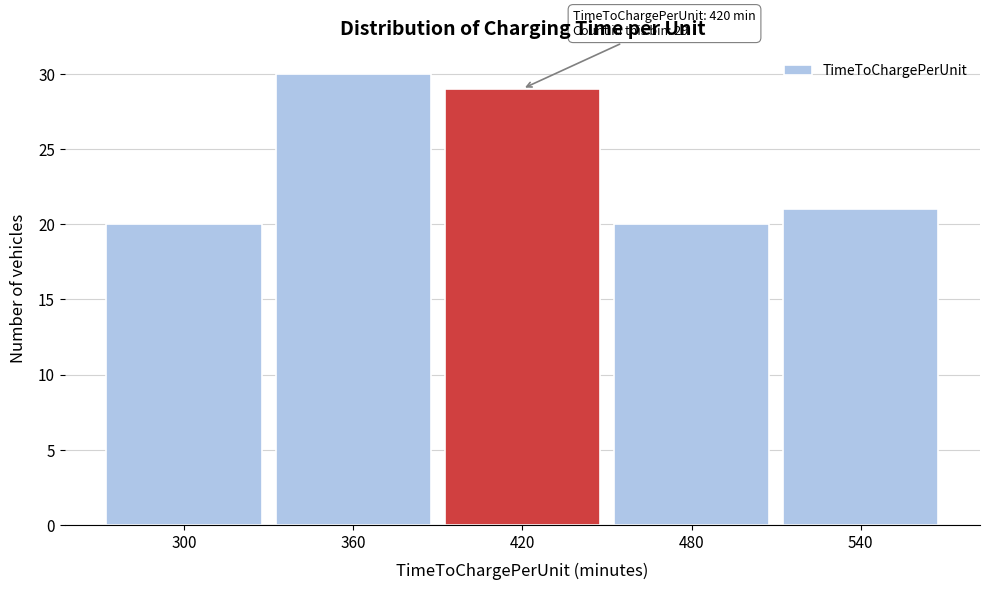

Reading right to left, extract all data points from this chart.

540=21	480=20	420=29	360=30	300=20